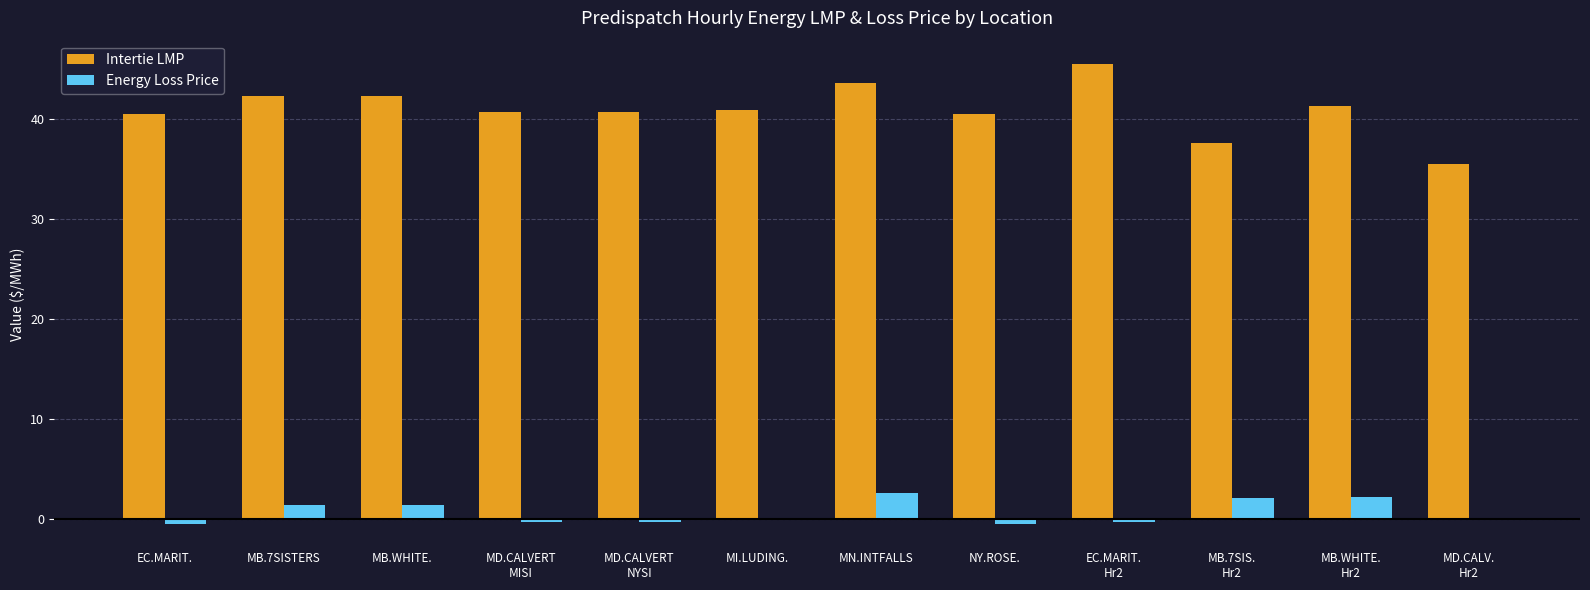

What is the approximate value of Intertie LMP at MN.INTFALLS?

43.6